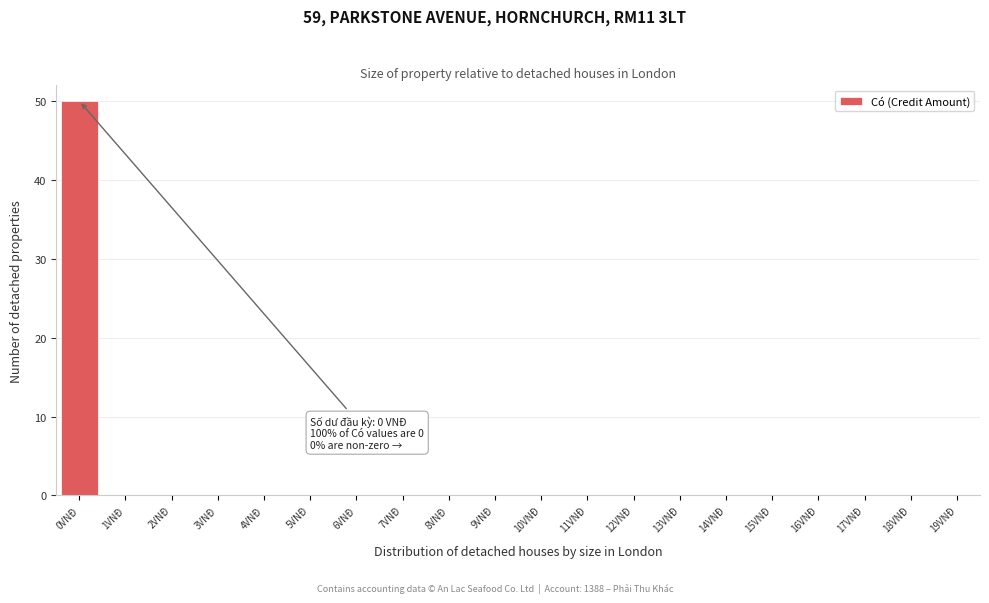

Reading left to right, what are all the values shown in this chart?

0VNĐ=50	1VNĐ=0	2VNĐ=0	3VNĐ=0	4VNĐ=0	5VNĐ=0	6VNĐ=0	7VNĐ=0	8VNĐ=0	9VNĐ=0	10VNĐ=0	11VNĐ=0	12VNĐ=0	13VNĐ=0	14VNĐ=0	15VNĐ=0	16VNĐ=0	17VNĐ=0	18VNĐ=0	19VNĐ=0